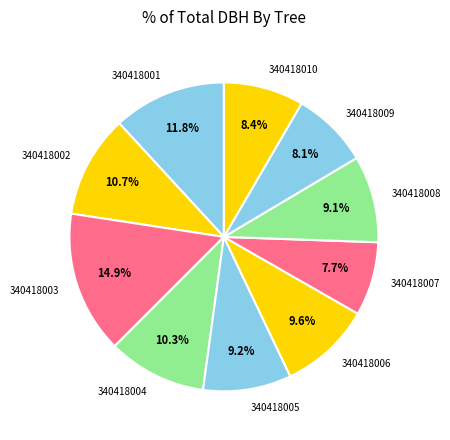

Is there a majority slice in this chart?

No